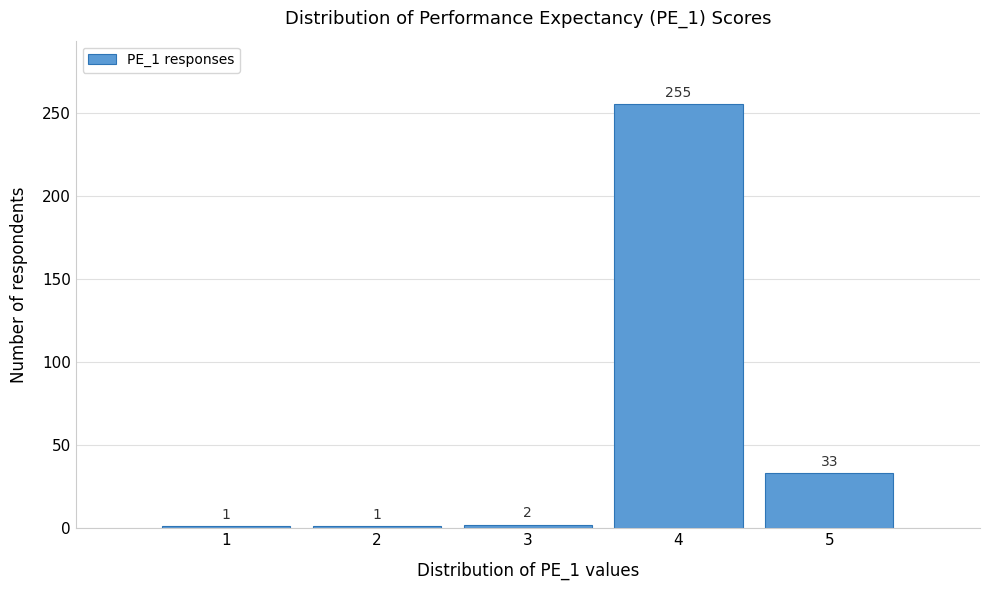

Reading left to right, list all the values displayed in this chart.

1	1	2	255	33